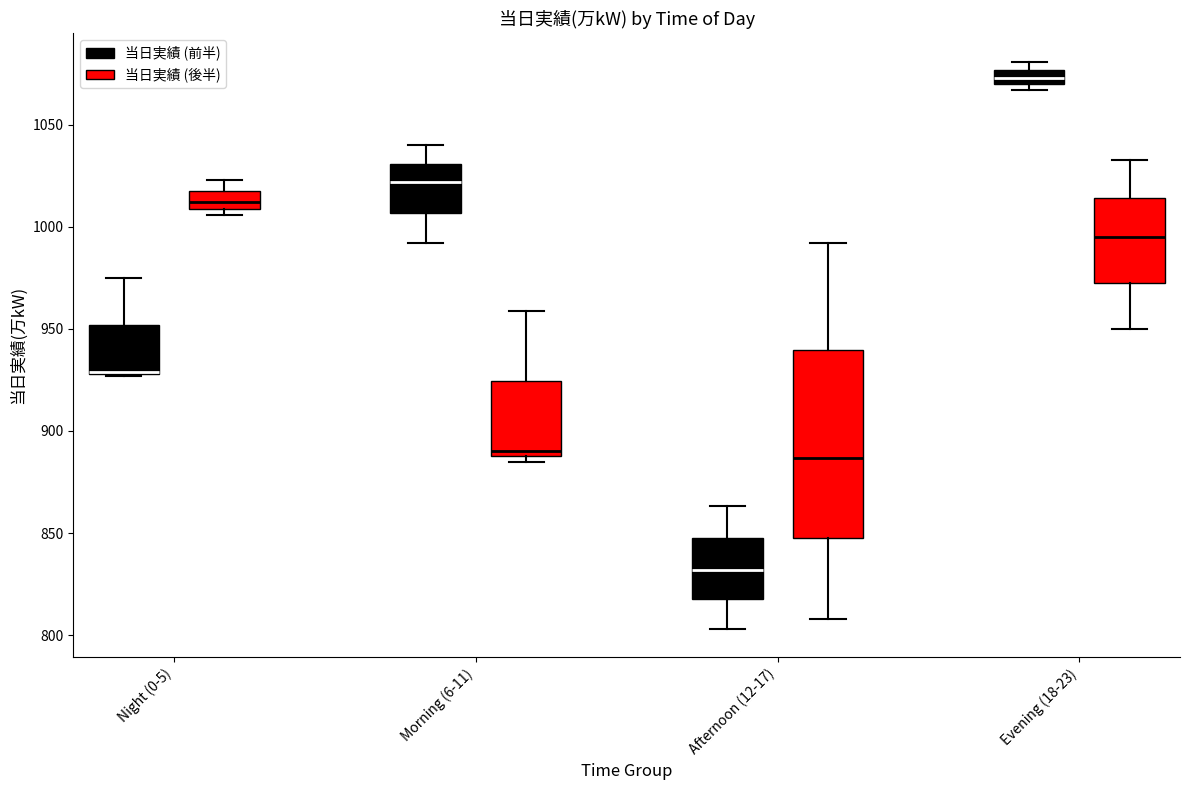

Where is the upper edge of the box for Night (0-5) (当日実績 (後半)) on the y-axis? The values are not printed on the chart, so give them approximately, as read against the axis.

1020